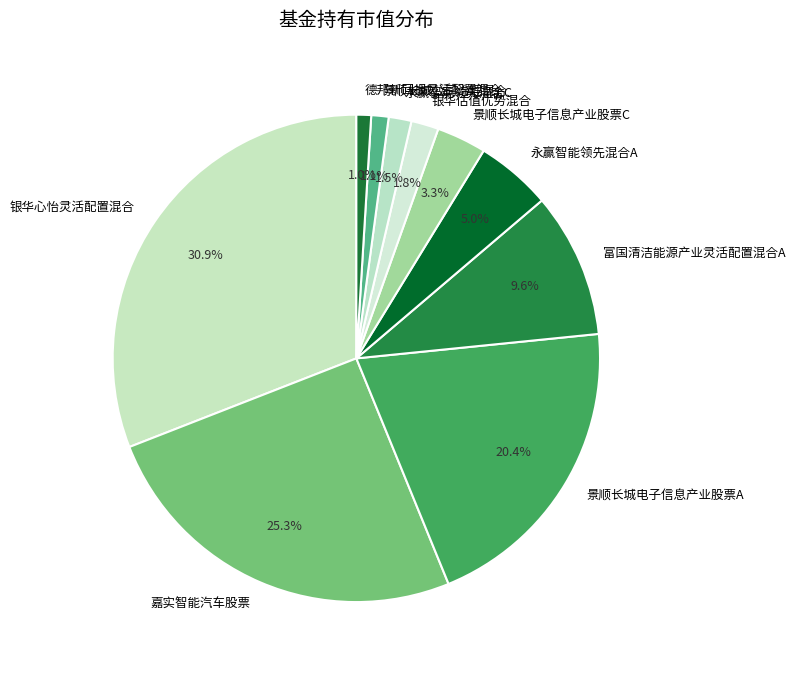

Is it true that 德邦新回报灵活配置混合 is 1% of the pie?

True